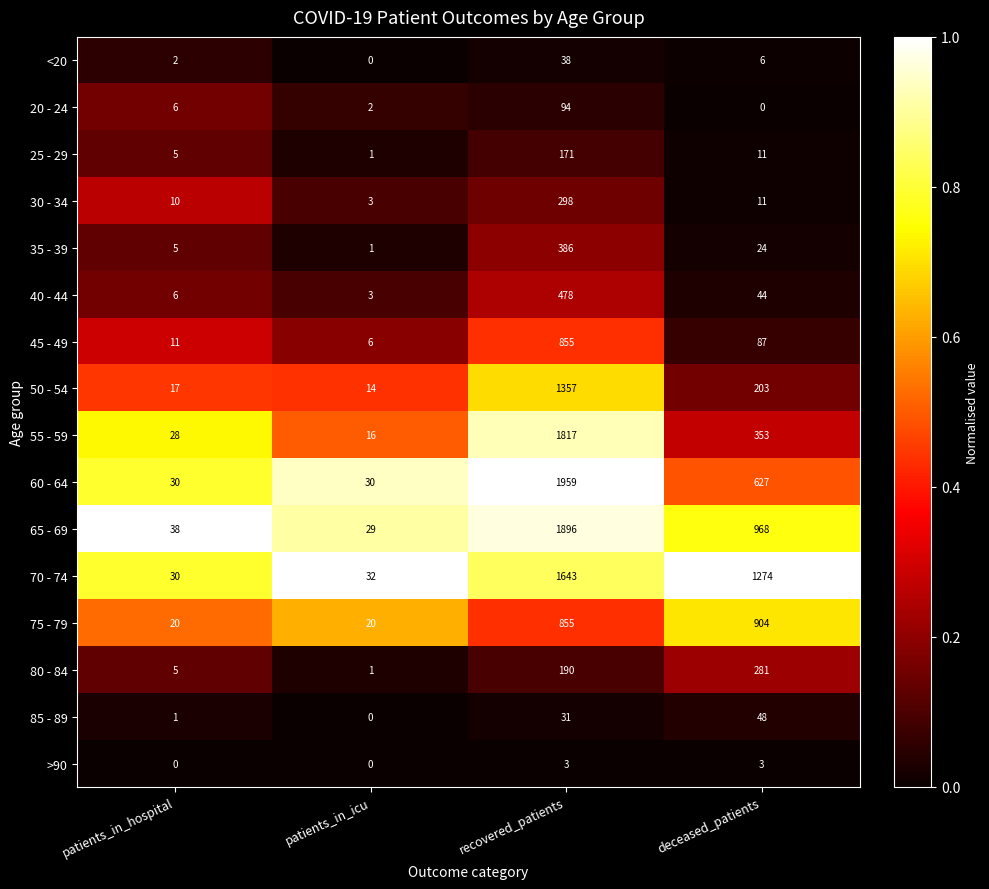

Is it true that 40 - 44 equals 44 at deceased_patients?

True